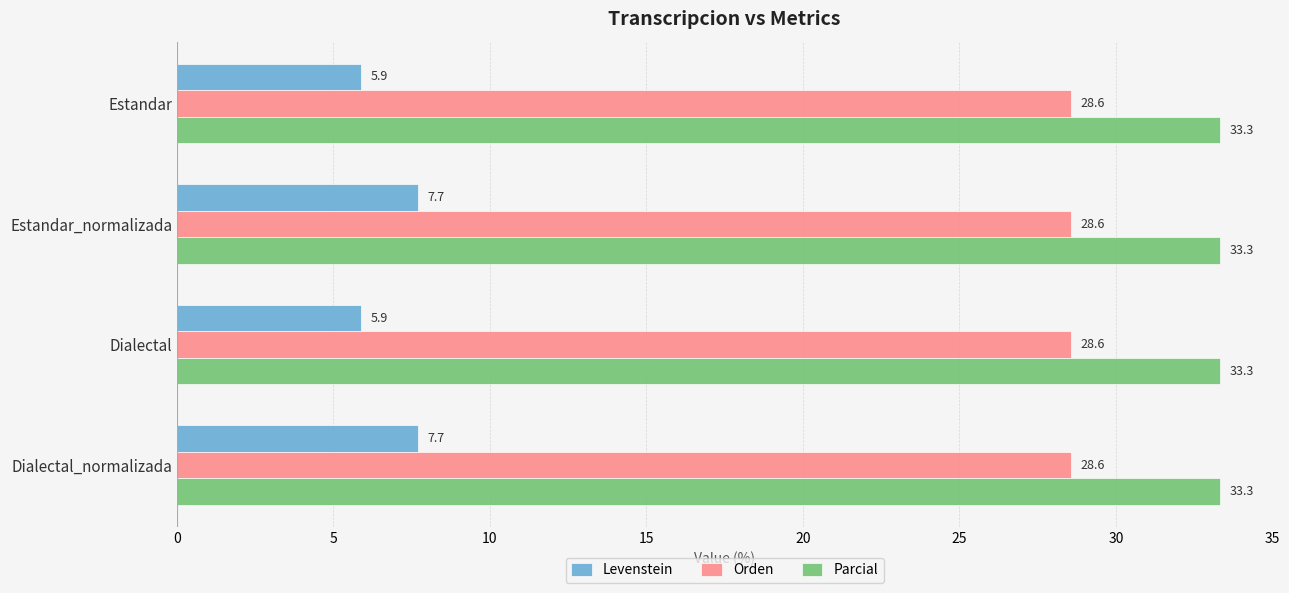

The value of Orden at Dialectal is 28.6. True or false?

True